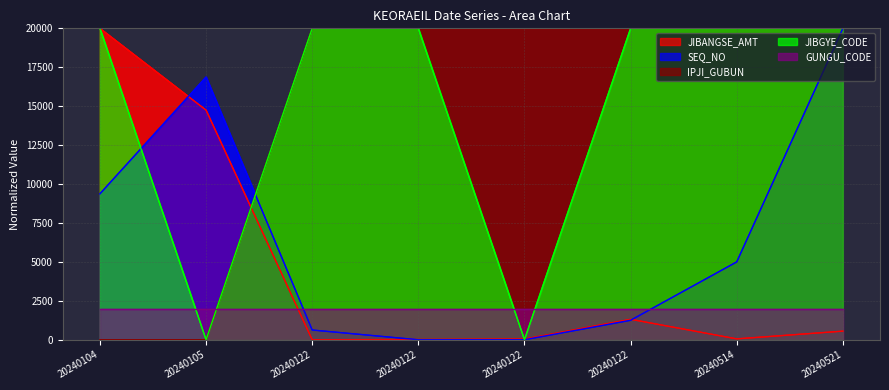

What is the total value across all series at 20240122?

42625.0